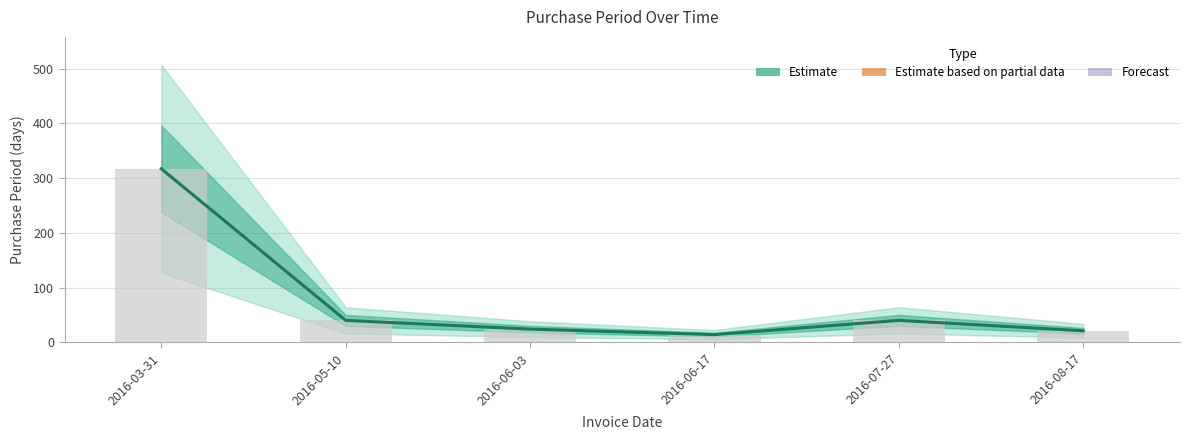

What is the value of the 5th bar from the left?

40